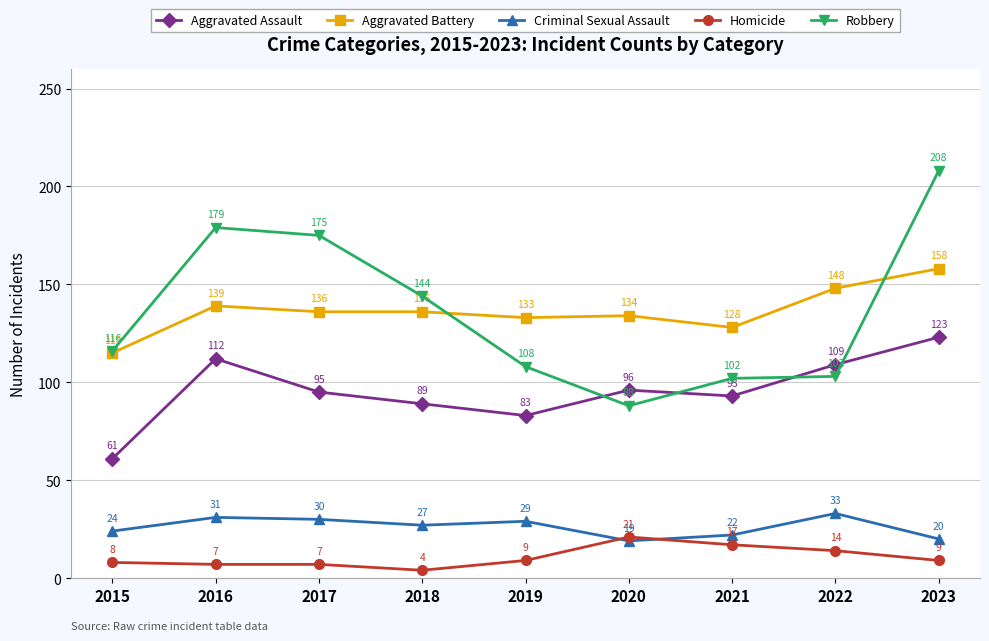

What is the sum of the Criminal Sexual Assault values at 2016 and 2019?

60